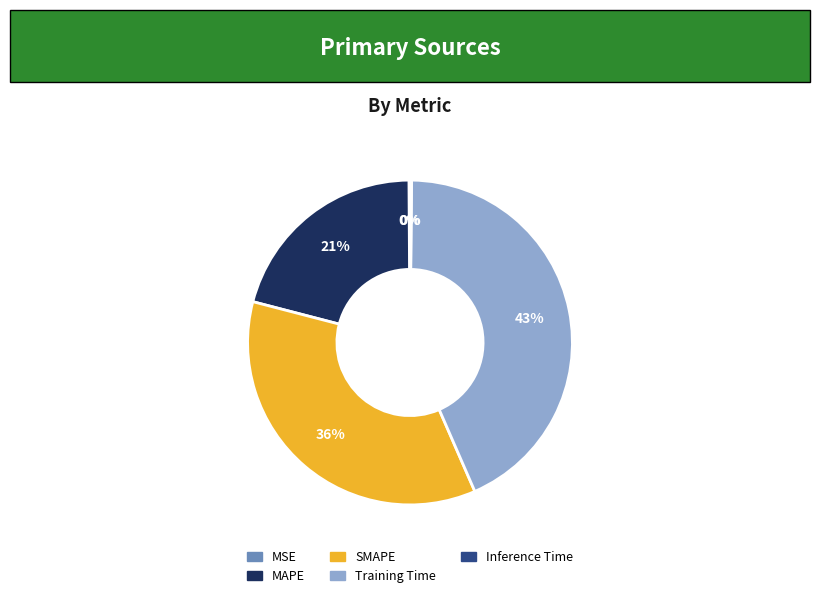

True or false: MAPE accounts for 12% of the total.

False